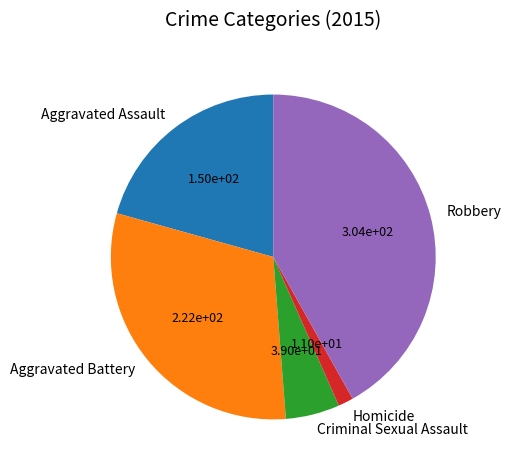

Is there a majority slice in this chart?

No